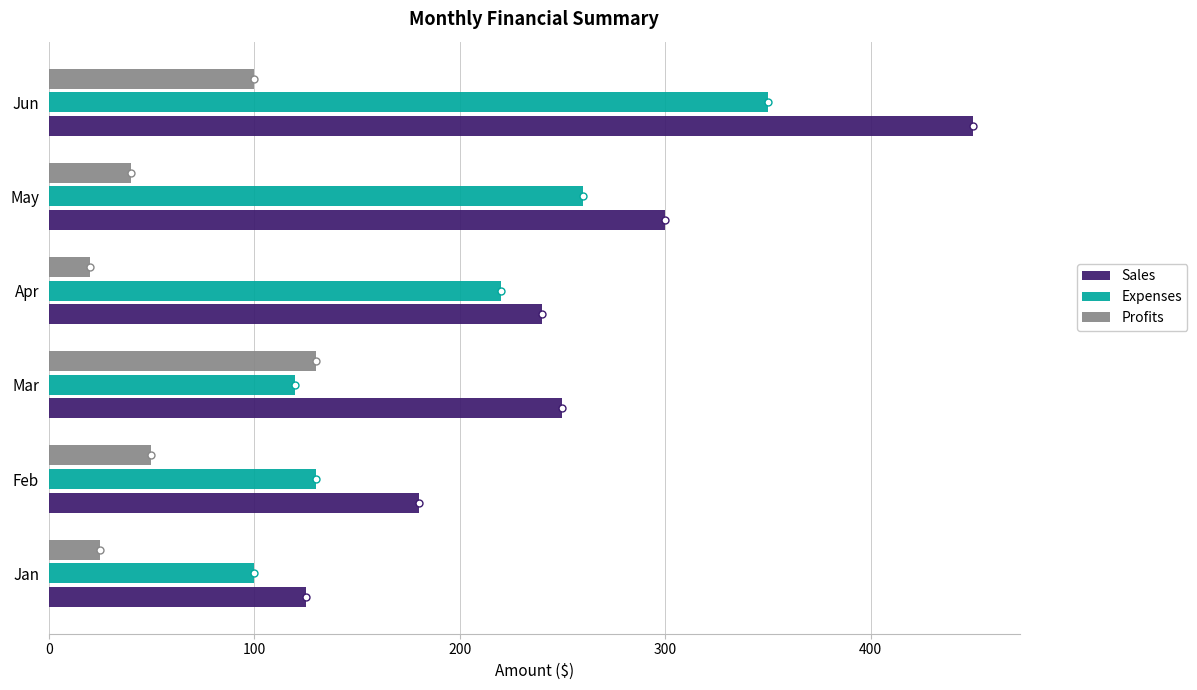

List the series in order of their overall mean, lowest first.

Profits, Expenses, Sales